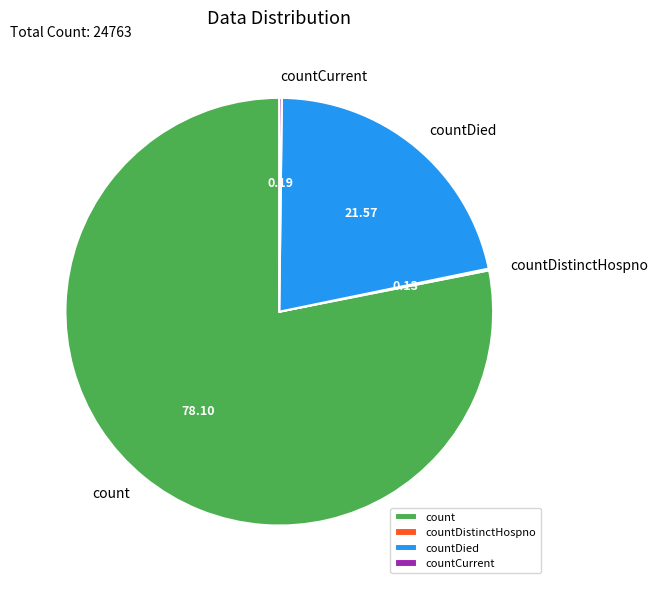

Which category accounts for the majority?

count